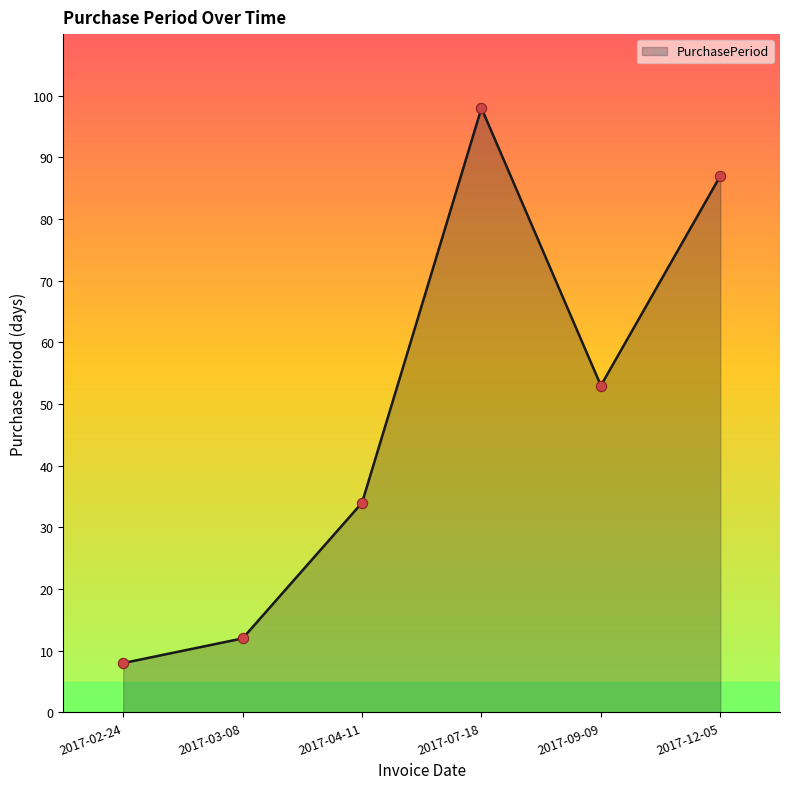

Approximately how many times larger is the value at 2017-09-09 compared to 2017-04-11?

1.6